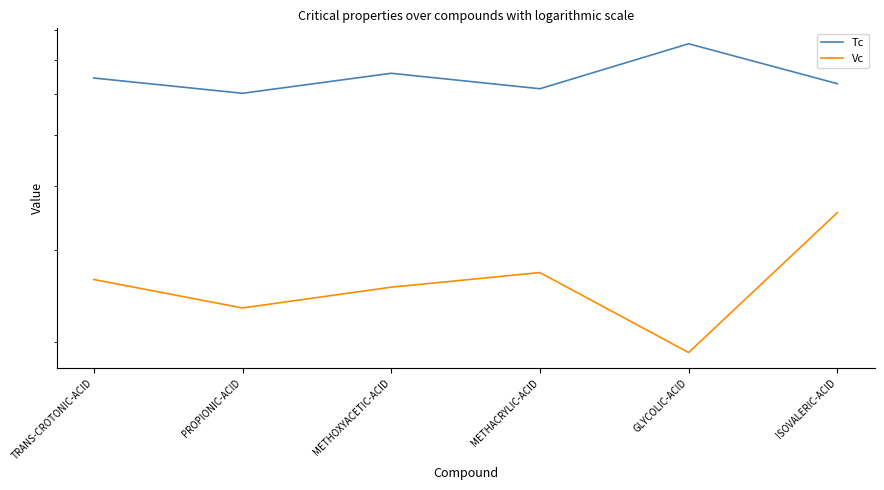

Reading left to right, what are all the values shown in this chart?

Tc: 645.0	602.7	658.7	615.0	751.0	629.0
Vc: 263.5	232.2	254.7	271.7	190.5	354.6